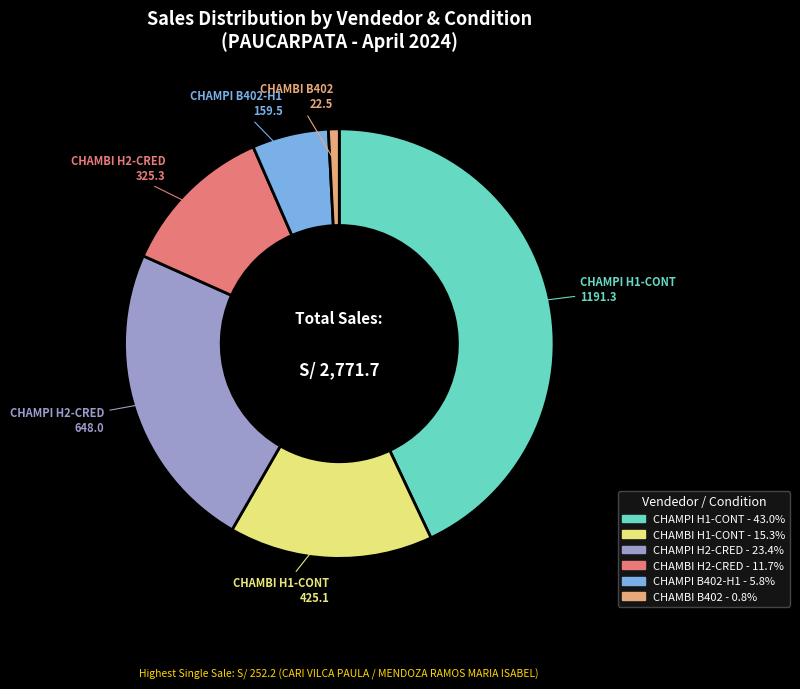

Is there a majority slice in this chart?

No